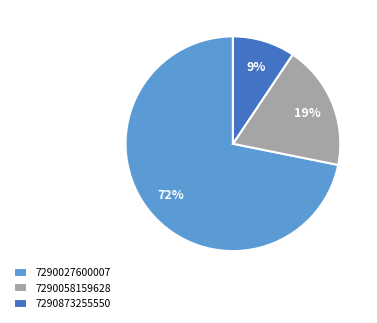

Between 7290873255550 and 7290058159628, which is larger?

7290058159628